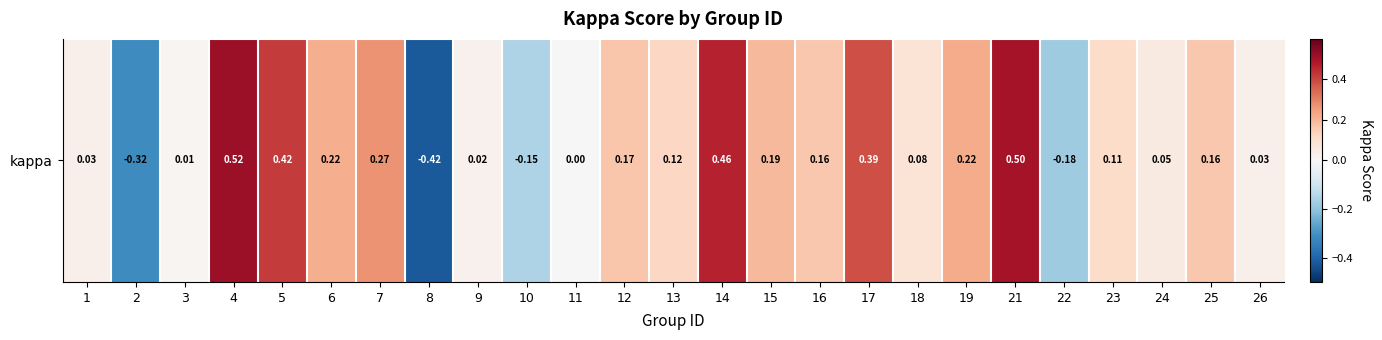

Is it true that the value at 11 is 0.6?

False